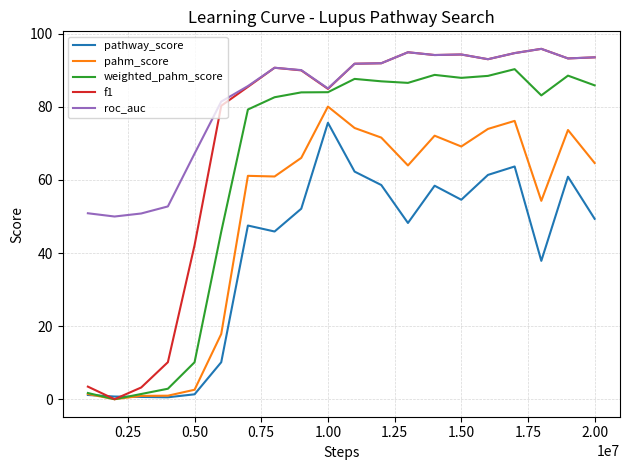

True or false: pathway_score and roc_auc intersect in this chart.

False